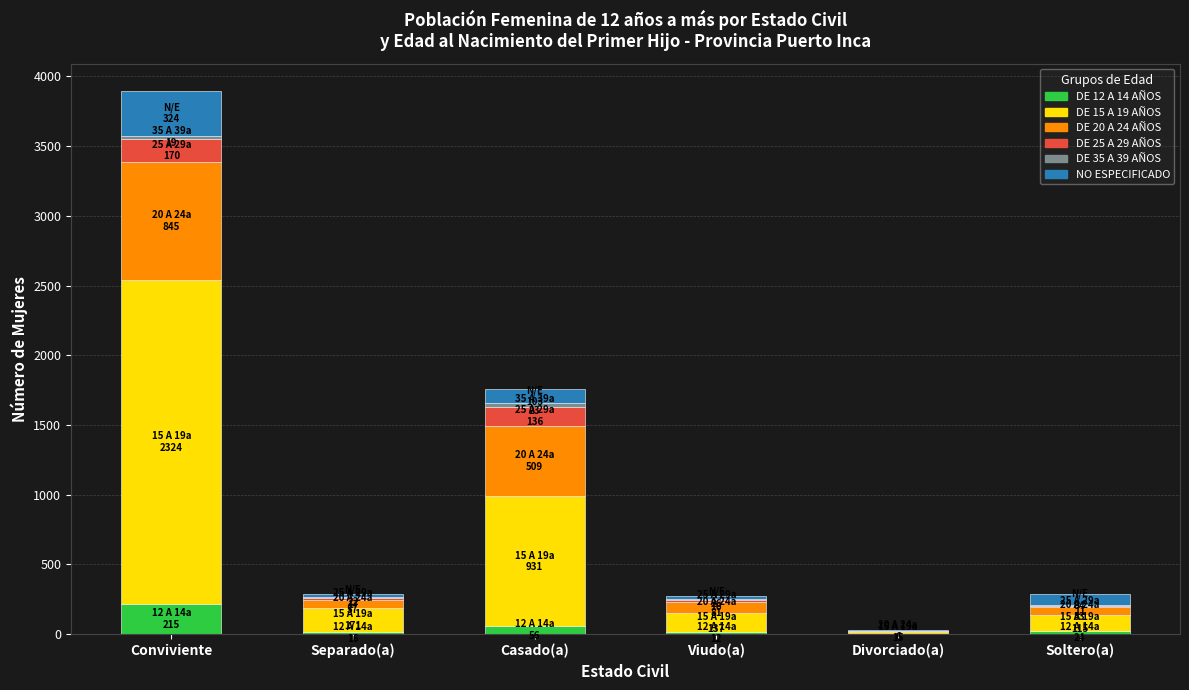

Which category has the highest value in the DE 12 A 14 AÑOS series?

Conviviente